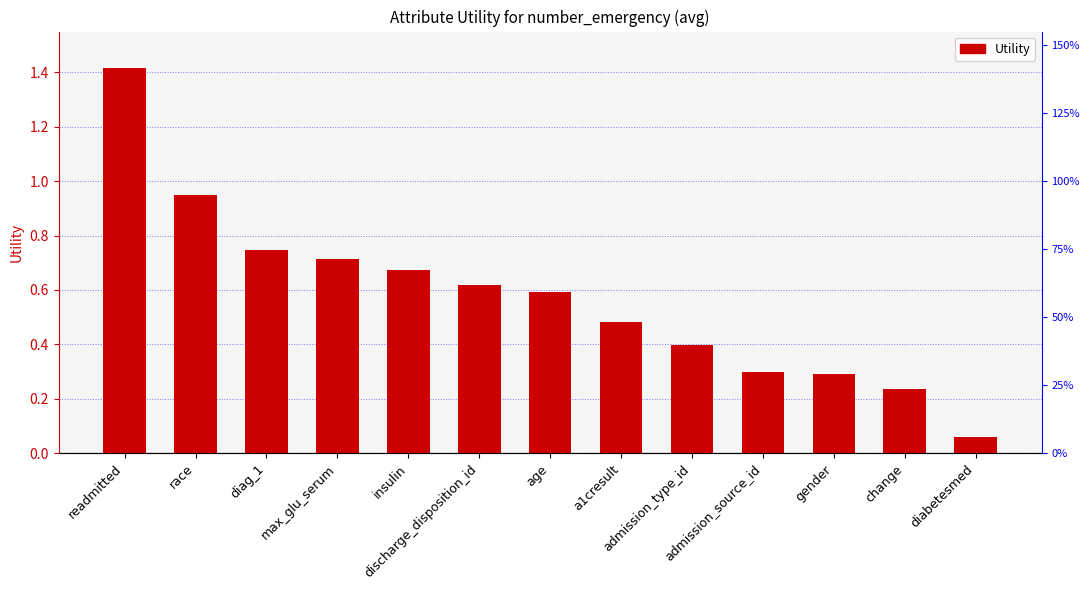

What is the label of the 9th bar from the left?

admission_type_id